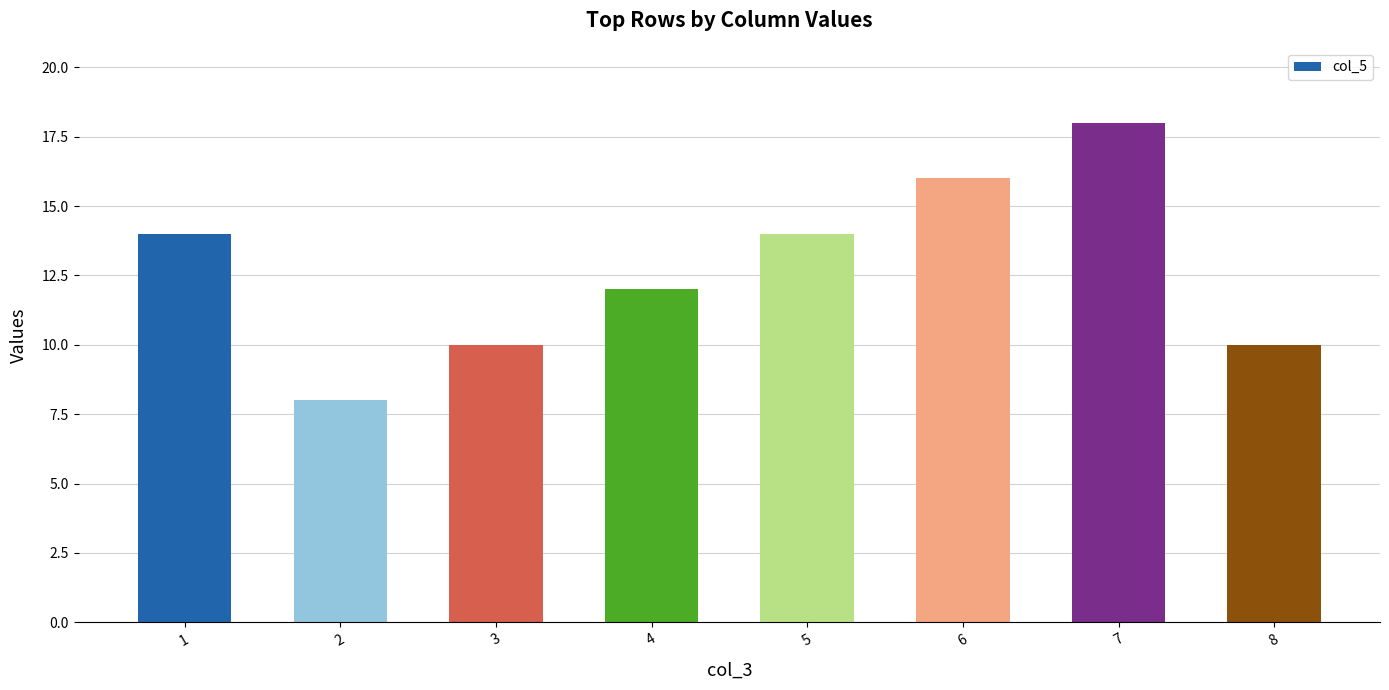

Is it true that the value at 3 is 10?

True